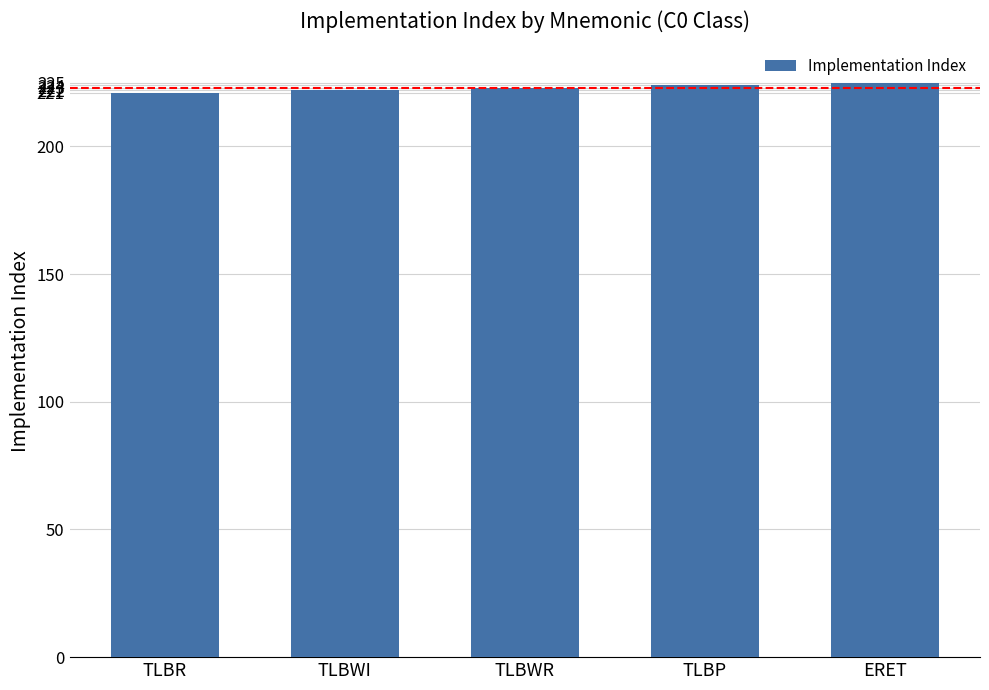

What is the smallest value displayed?

221